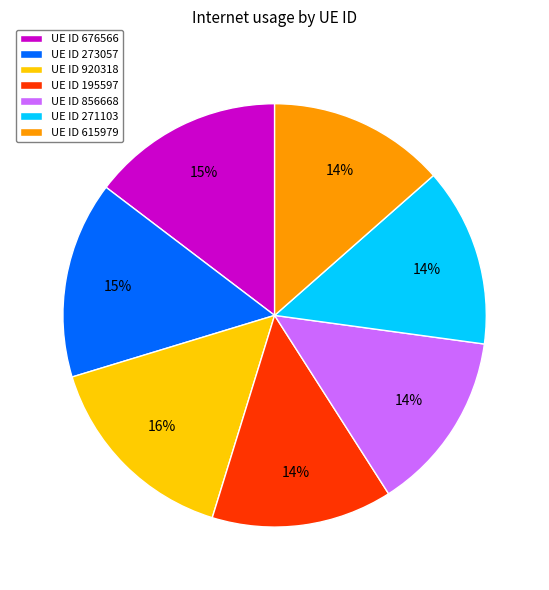

To the nearest percent, what is the difference between the UE ID 920318 and UE ID 676566 slice percentages?

1%